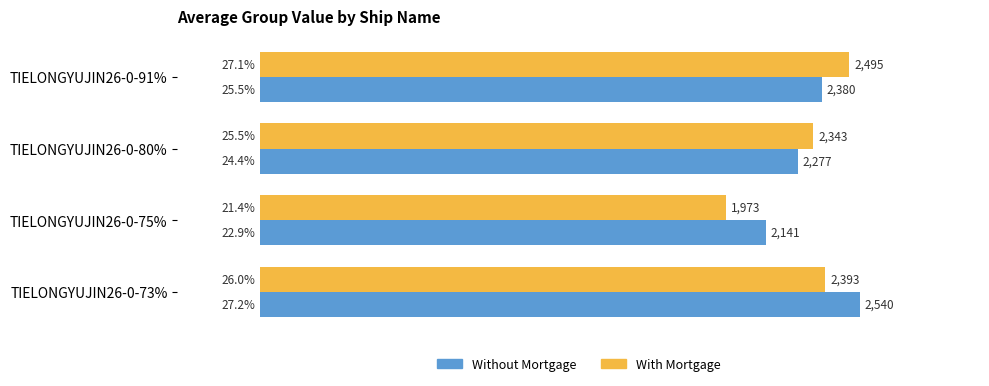

List the series in order of their peak value, highest first.

Without Mortgage, With Mortgage